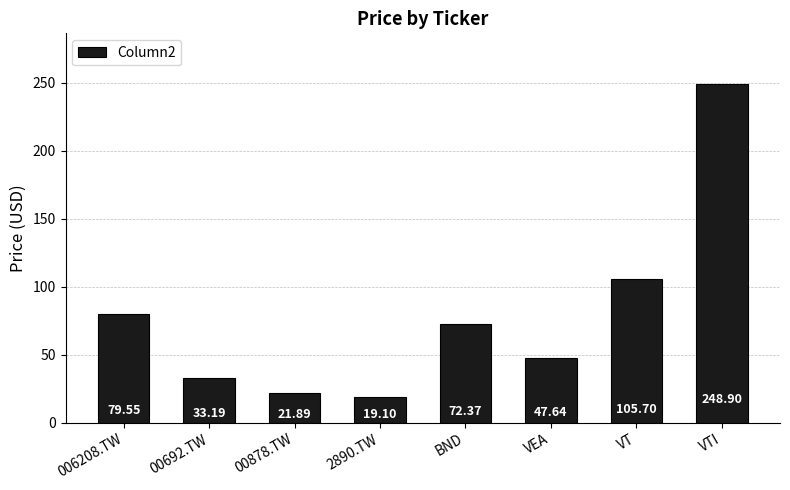

How many series are shown in this chart?

1